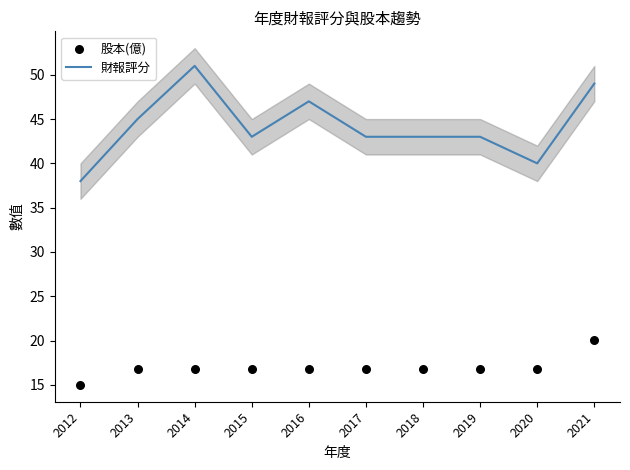

At how many categories does at least one series exceed 29?

10